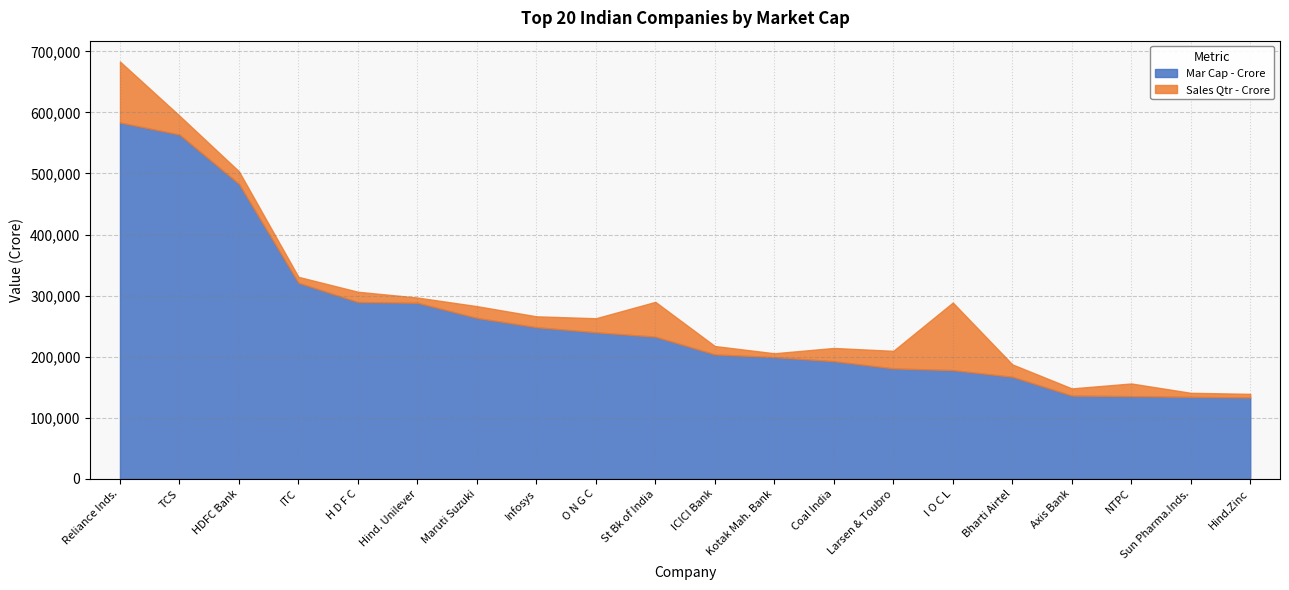

Reading left to right, what are all the values shown in this chart?

Mar Cap - Crore: Reliance Inds.=583436.7	TCS=563709.8	HDFC Bank=482953.6	ITC=320985.3	H D F C=289497.4	Hind. Unilever=288265.3	Maruti Suzuki=263493.8	Infosys=248320.4	O N G C=239981.5	St Bk of India=232763.3	ICICI Bank=203802.4	Kotak Mah. Bank=199253.8	Coal India=192678.0	Larsen & Toubro=180860.7	I O C L=178017.5	Bharti Airtel=167131.3	Axis Bank=136380.8	NTPC=135390.5	Sun Pharma.Inds.=134241.4	Hind.Zinc=133266.6
Sales Qtr - Crore: Reliance Inds.=99810.0	TCS=30904.0	HDFC Bank=20581.3	ITC=9772.0	H D F C=16840.5	Hind. Unilever=8590.0	Maruti Suzuki=19283.2	Infosys=17794.0	O N G C=22995.9	St Bk of India=57014.1	ICICI Bank=13665.4	Kotak Mah. Bank=6390.7	Coal India=21643.3	Larsen & Toubro=28747.5	I O C L=110666.9	Bharti Airtel=20318.6	Axis Bank=11721.5	NTPC=20774.4	Sun Pharma.Inds.=6653.2	Hind.Zinc=5922.0